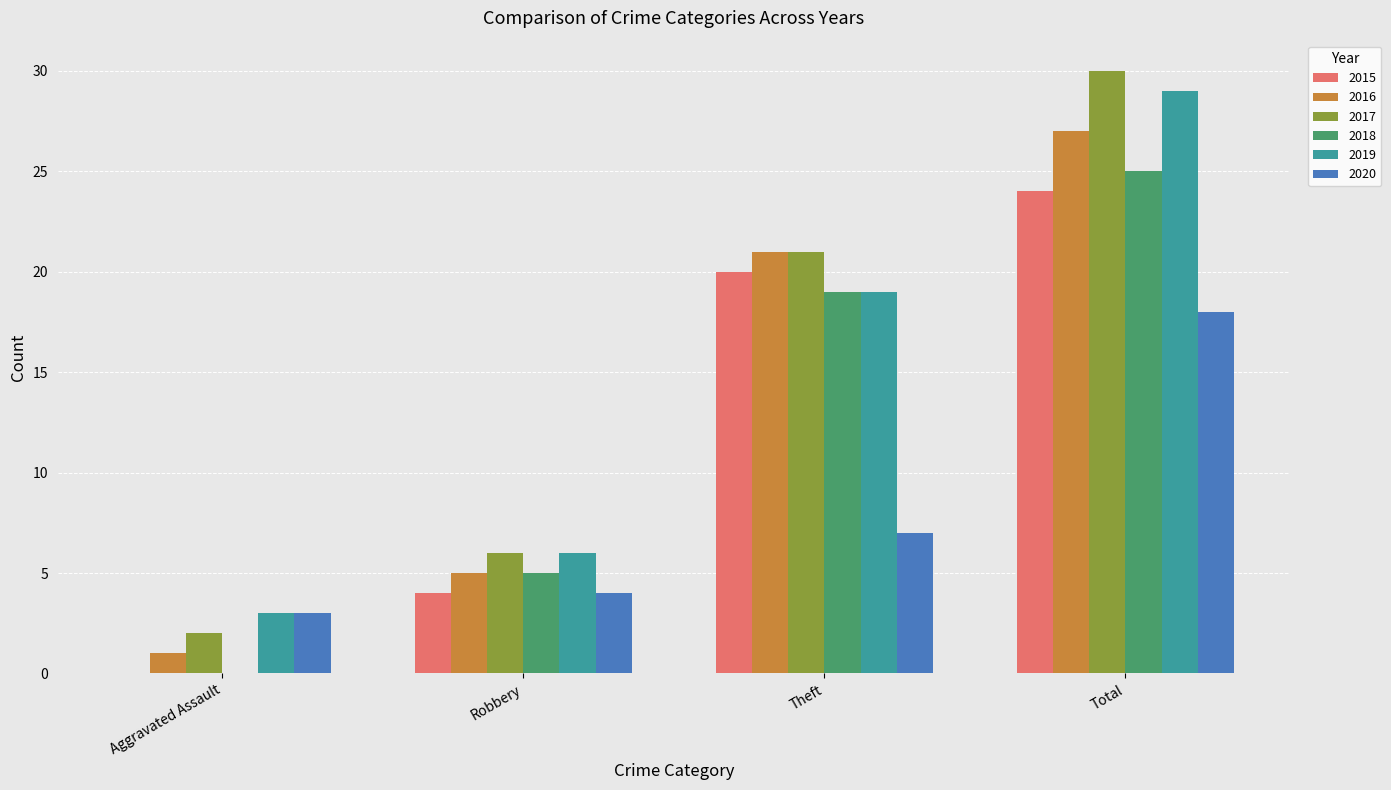

At which label is 2017 closest to 16?

Theft